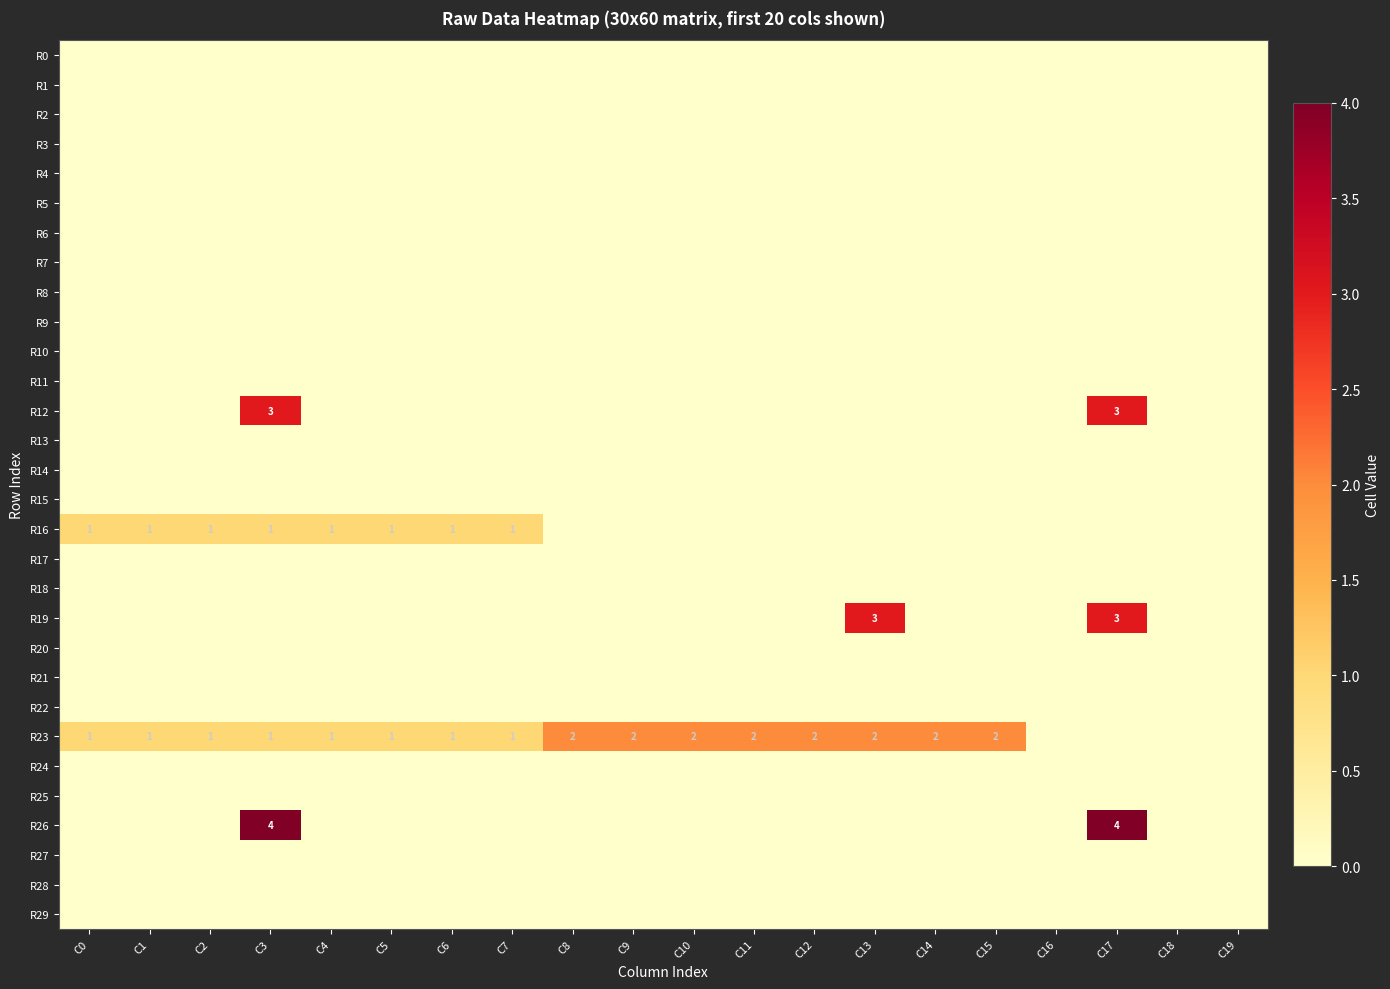

What is the highest value of the R12 series?

3